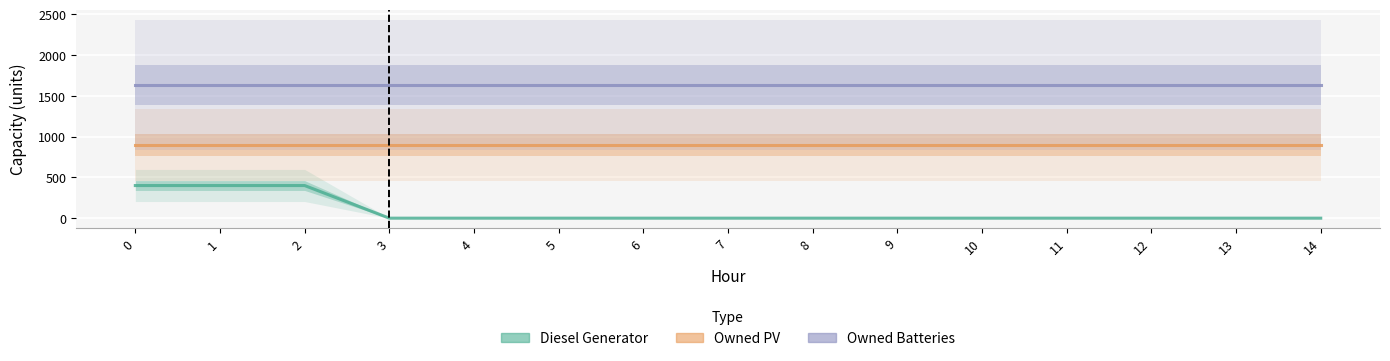

True or false: Diesel Generator and Owned Batteries cross at least once.

False